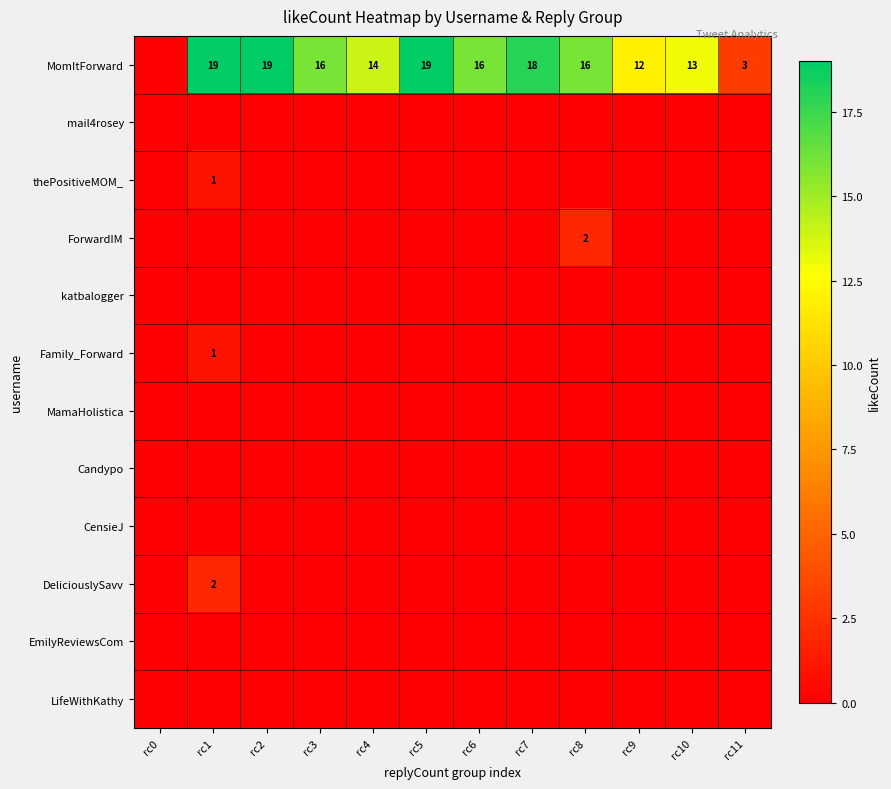

True or false: MomItForward has a value of 7 at rc1.

False